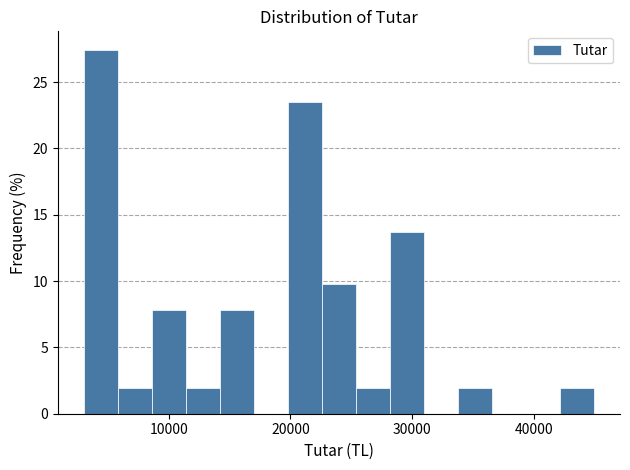

Around what value on the x-axis is the tallest bar? Give the approximate position of its centre, as read against the axis.

4000